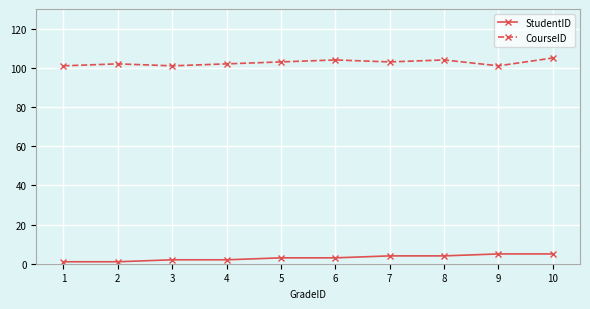

Is the value of CourseID at 8 greater than the value of StudentID at 1?

Yes